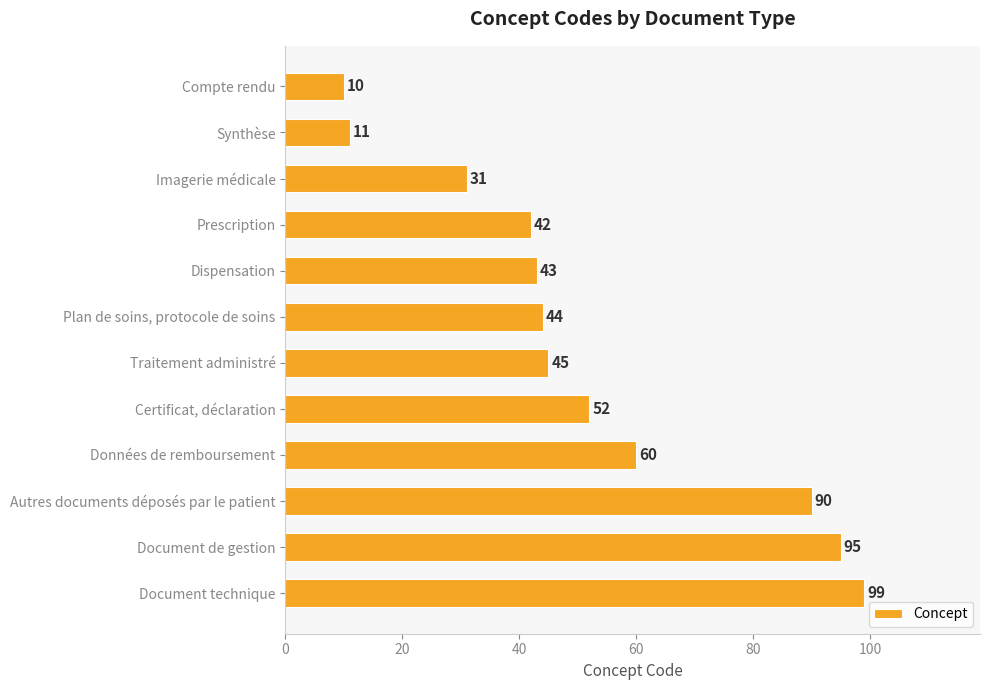

How many values are below 45?

6